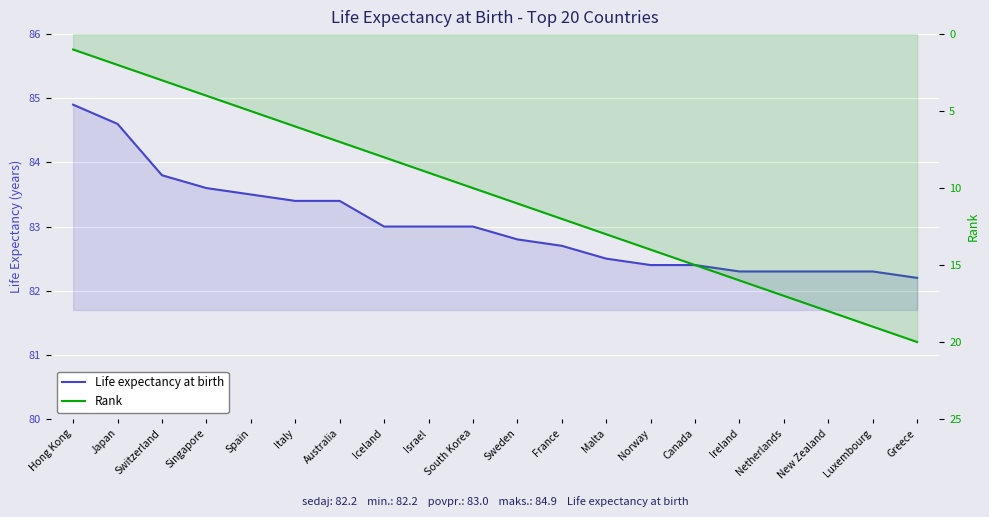

Reading right to left, what are all the values shown in this chart?

Life expectancy at birth: Greece=82.2	Luxembourg=82.3	New Zealand=82.3	Netherlands=82.3	Ireland=82.3	Canada=82.4	Norway=82.4	Malta=82.5	France=82.7	Sweden=82.8	South Korea=83.0	Israel=83.0	Iceland=83.0	Australia=83.4	Italy=83.4	Spain=83.5	Singapore=83.6	Switzerland=83.8	Japan=84.6	Hong Kong=84.9
Rank: Greece=20.0	Luxembourg=19.0	New Zealand=18.0	Netherlands=17.0	Ireland=16.0	Canada=15.0	Norway=14.0	Malta=13.0	France=12.0	Sweden=11.0	South Korea=10.0	Israel=9.0	Iceland=8.0	Australia=7.0	Italy=6.0	Spain=5.0	Singapore=4.0	Switzerland=3.0	Japan=2.0	Hong Kong=1.0